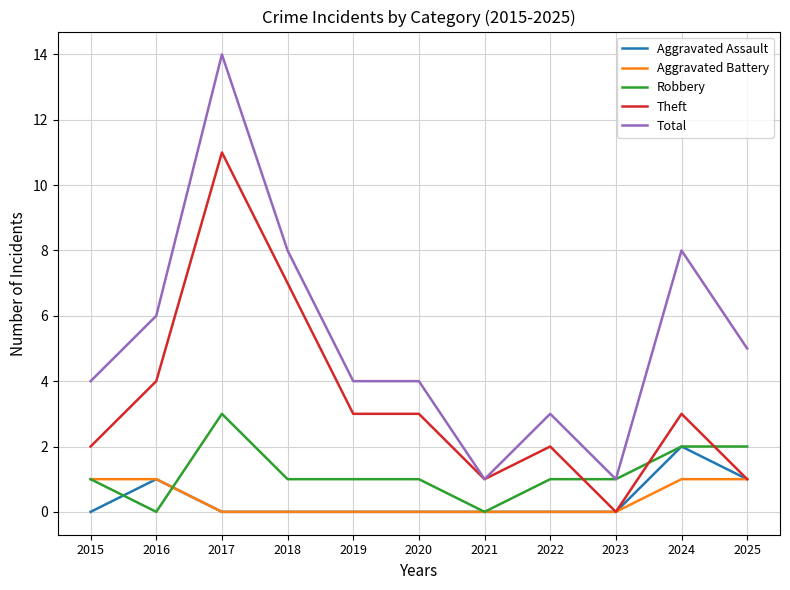

What are all the series names shown in the legend?

Aggravated Assault, Aggravated Battery, Robbery, Theft, Total